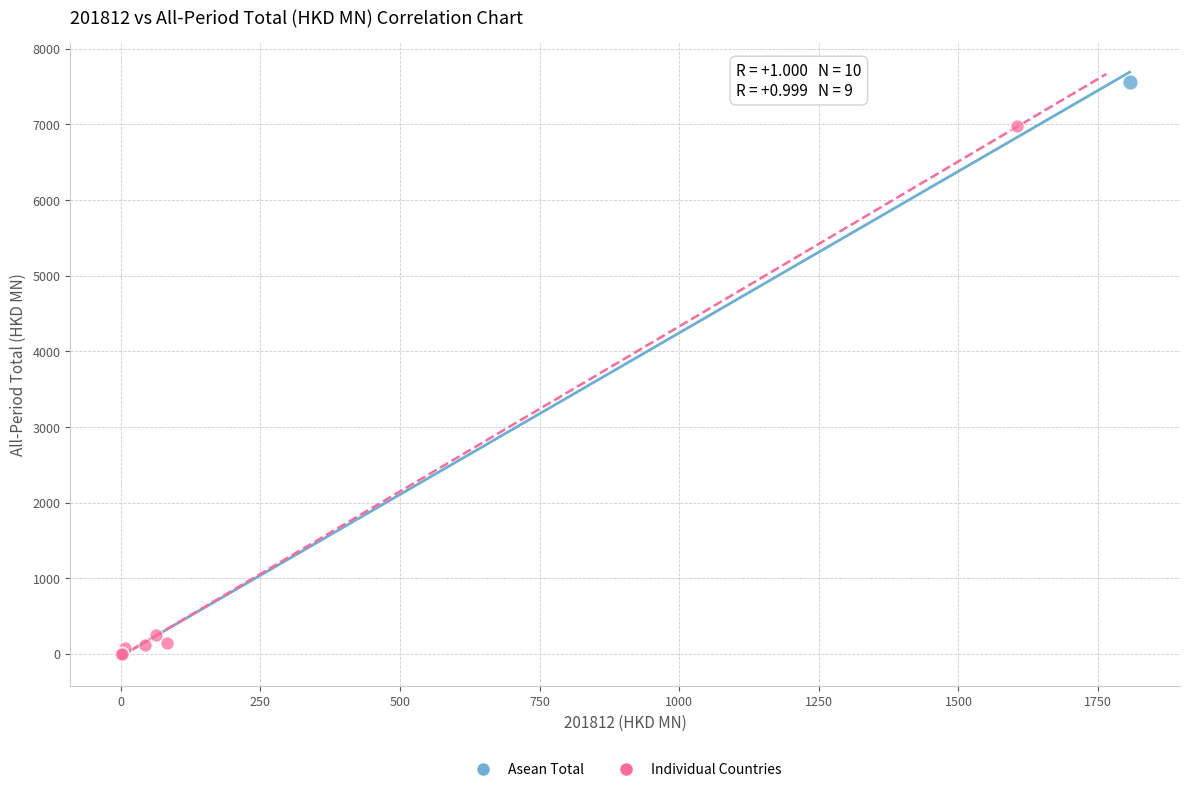

What are all the series names shown in the legend?

Asean Total, Individual Countries